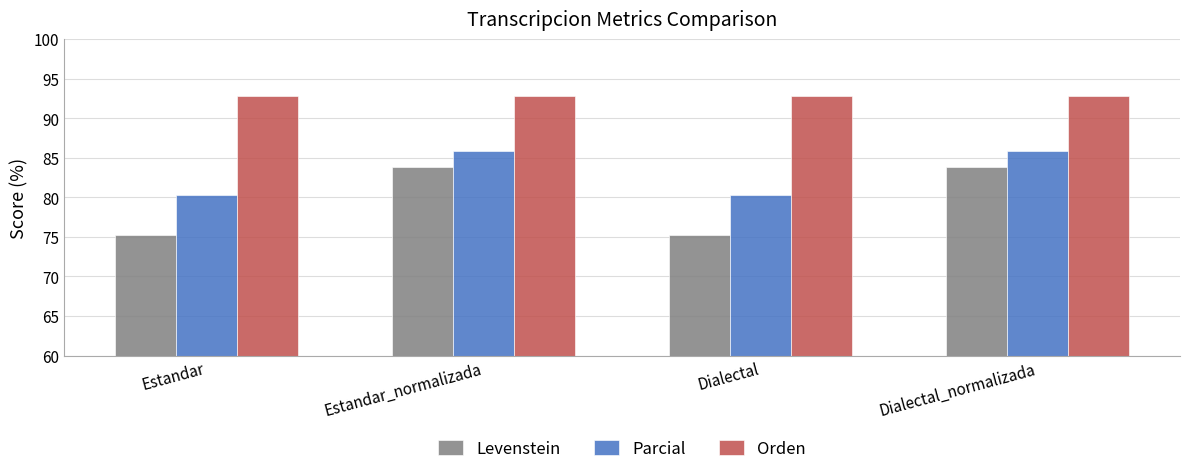

Which series has the largest range (max minus min)?

Levenstein